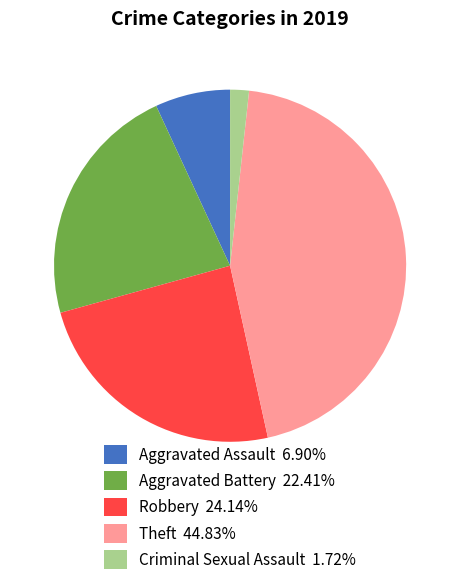

Approximately how many times larger is the value at Aggravated Battery 22.41% compared to Theft 44.83%?

0.5